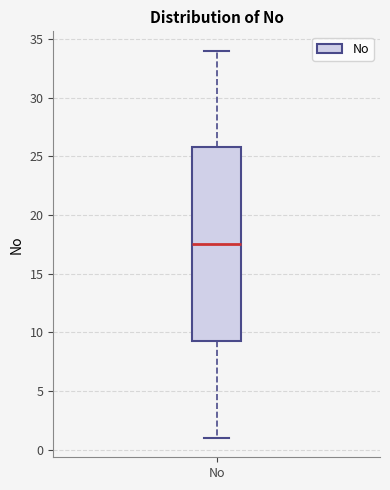

Transcribe this box plot: give where the median line is, the range the box spans, and where the two whiskers end, as read against the y-axis. The values are not printed on the chart, so give them approximately, as read against the axis.

median 17.5, box 9.5 to 26.0, whiskers 1.0 to 34.0